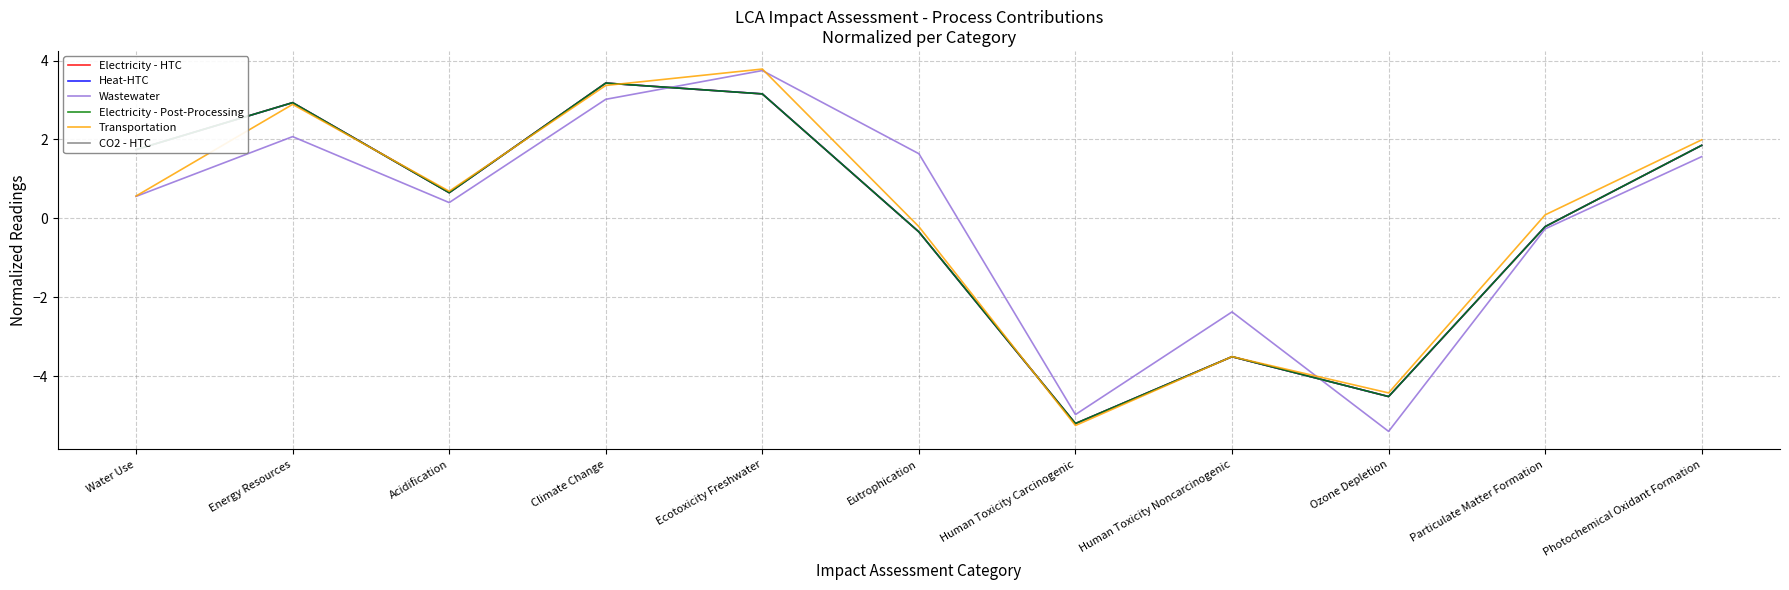

What is the label of the 5th point from the right?

Human Toxicity Carcinogenic